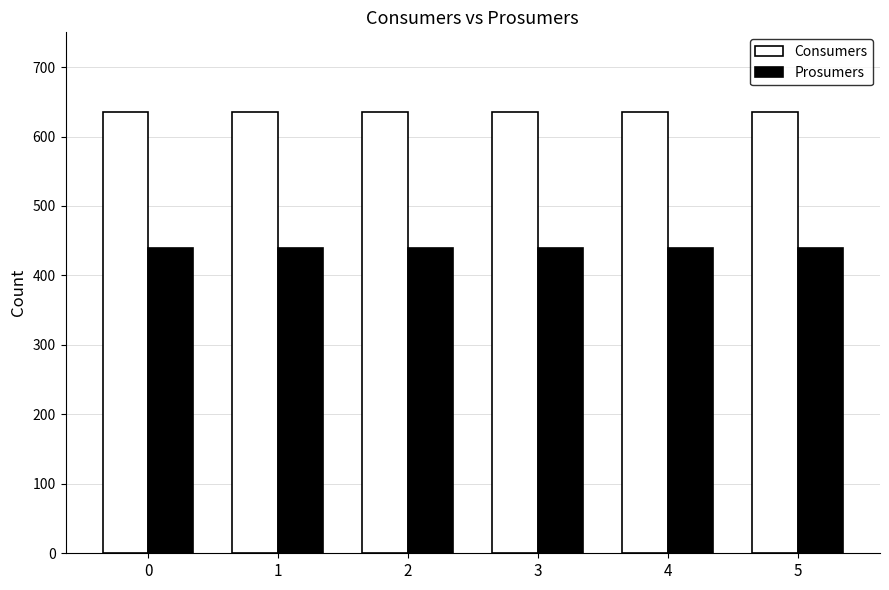

Reading left to right, extract all data points from this chart.

Consumers: 0=635	1=635	2=635	3=635	4=635	5=635
Prosumers: 0=440	1=440	2=440	3=440	4=440	5=440